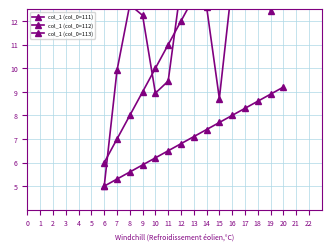

Is this an area chart (filled region under the line)?

No